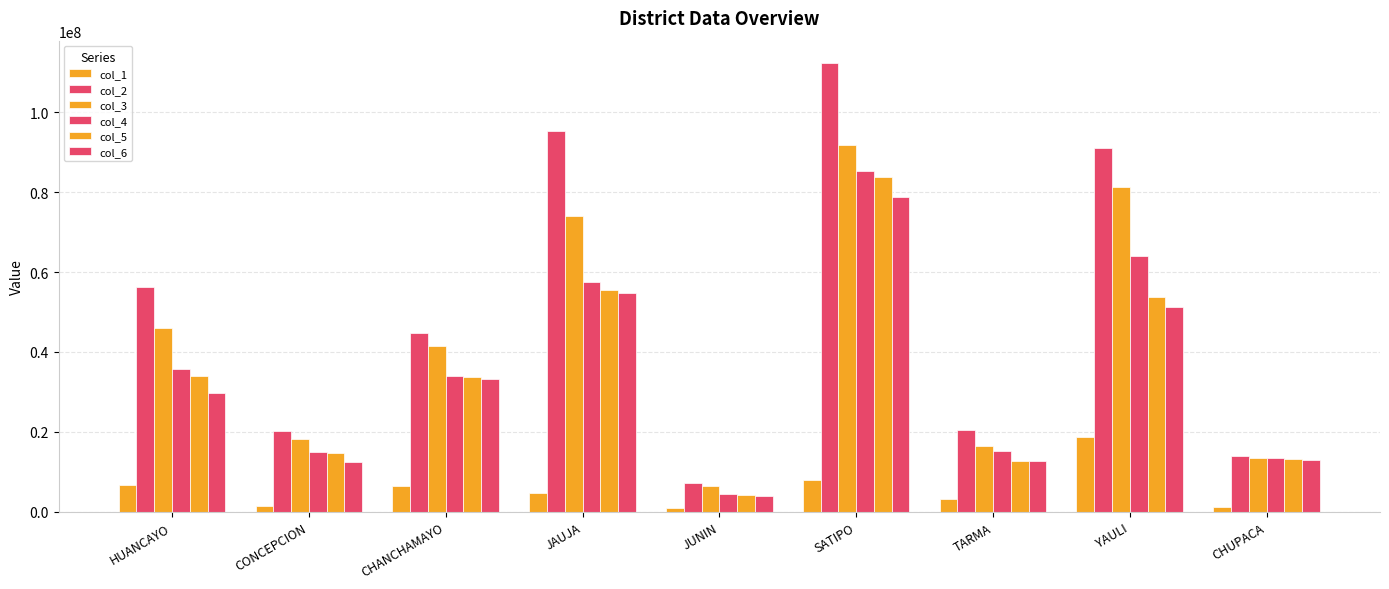

Count the number of categories in the chart.

9